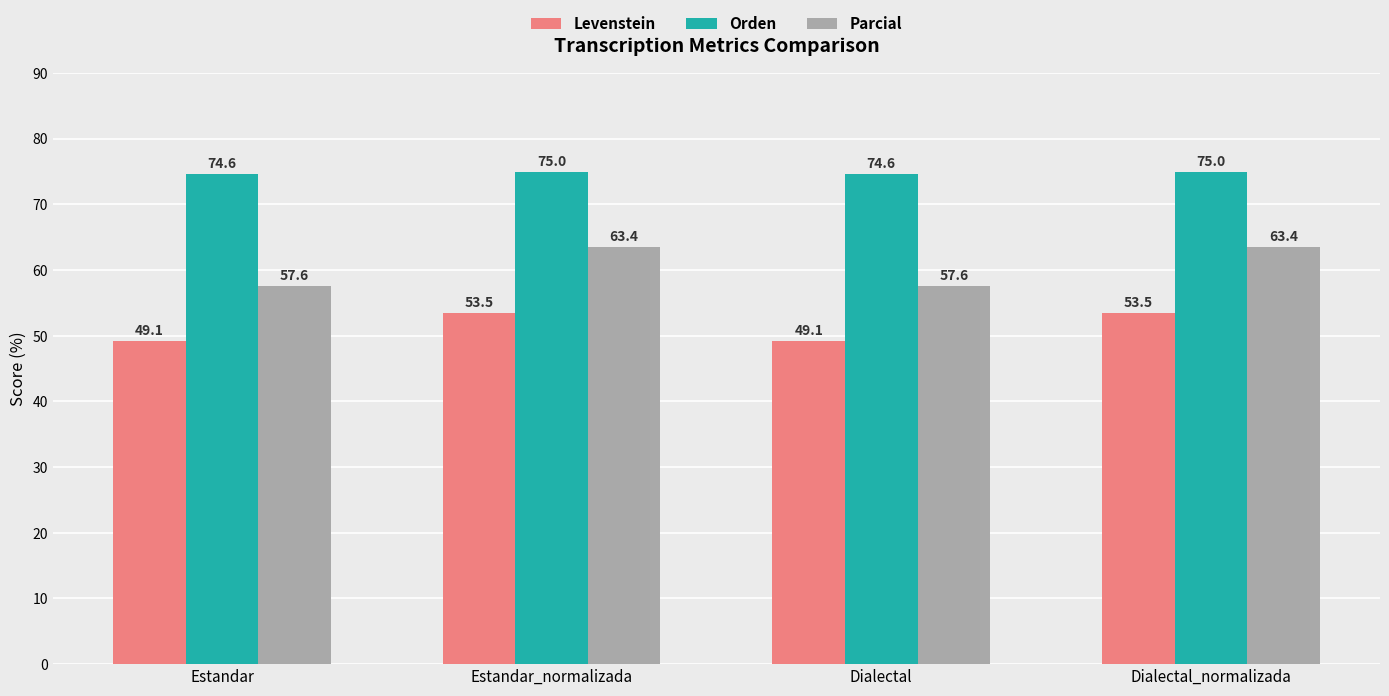

How many data points does each series have?

4